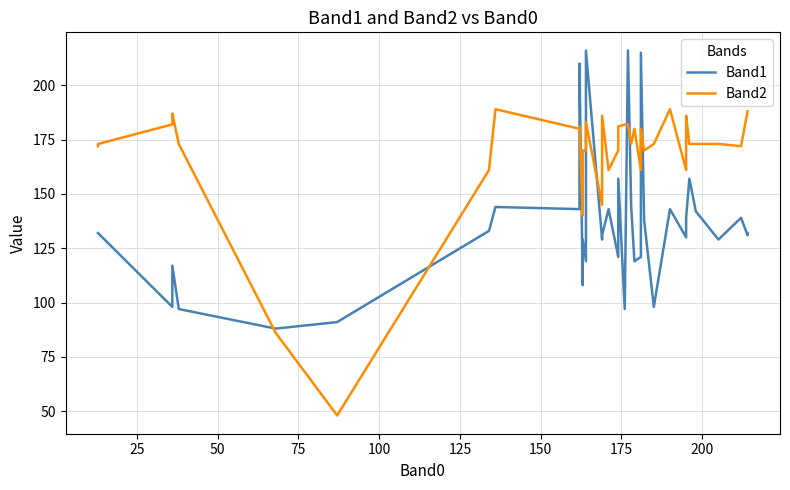

What is the difference between the second highest and second lowest values in the Band1 series?

125